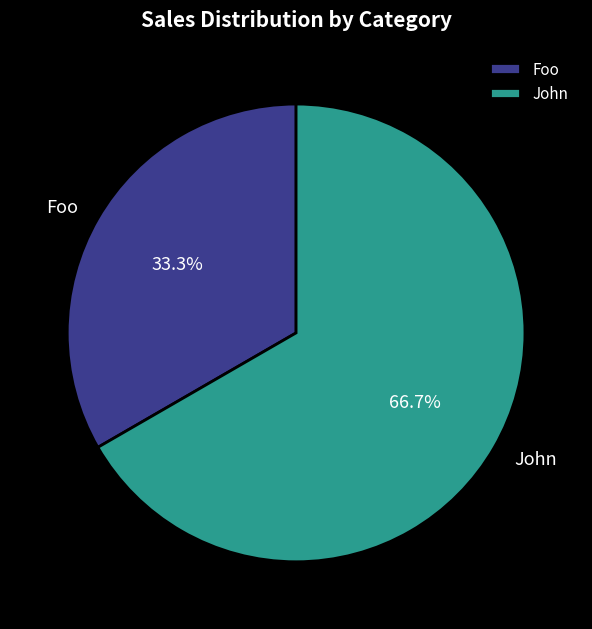

Which category has the biggest portion of the pie?

John